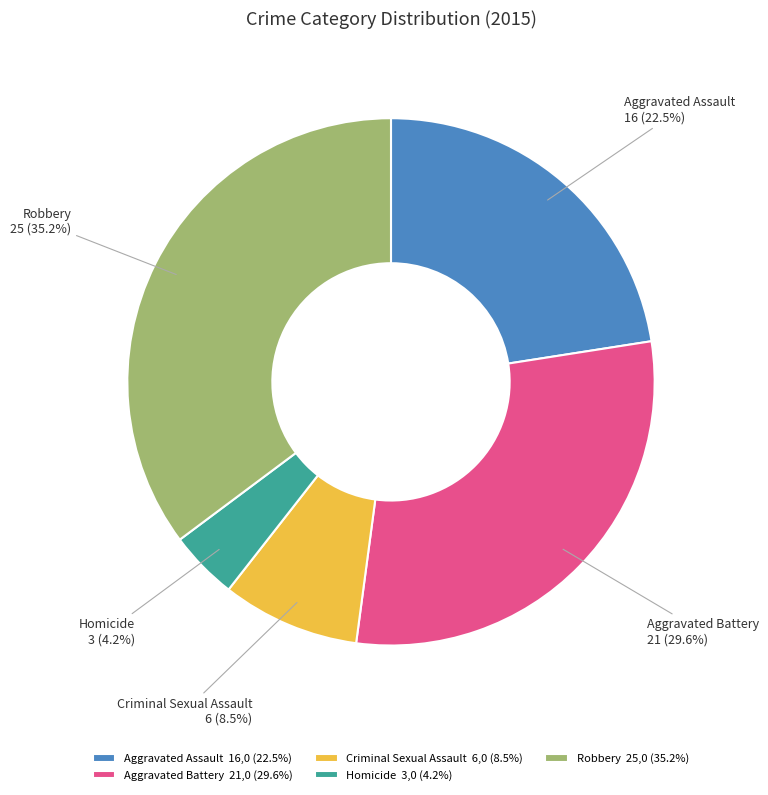

Does Homicide represent more than half of the total?

No